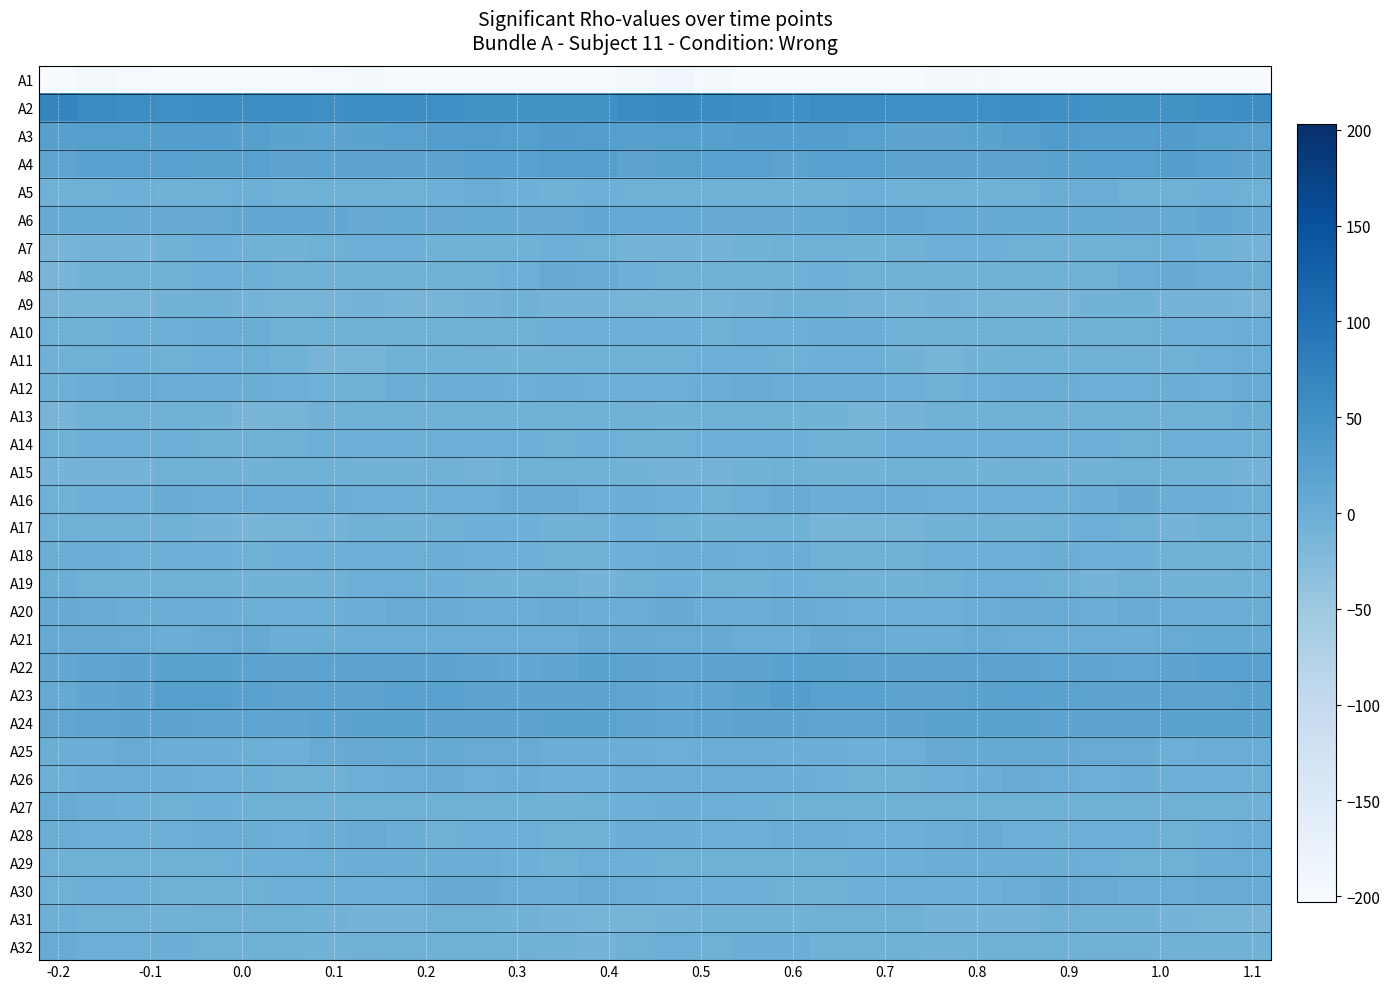

At which category is the sum across all series the highest?

19